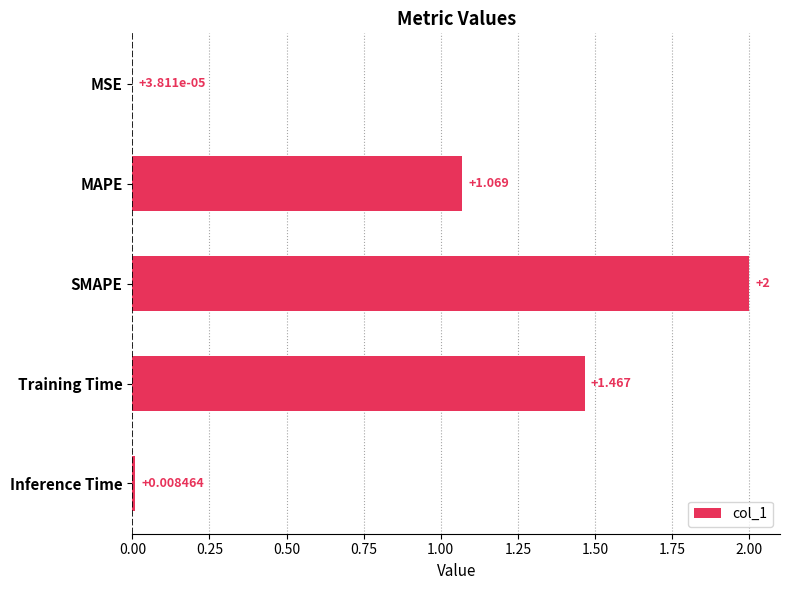

Where is the data nearest to the value 1?

MAPE